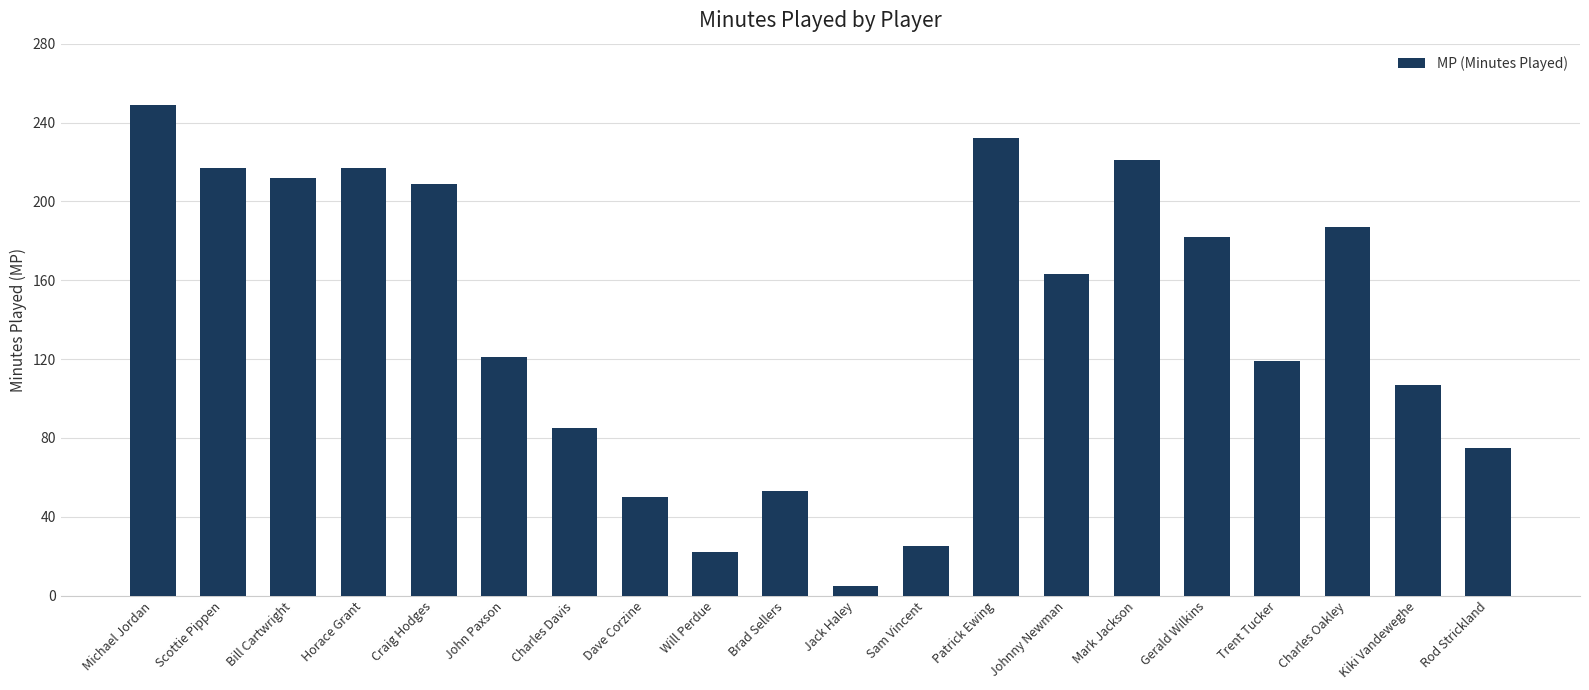

What position from the left is Michael Jordan?

1